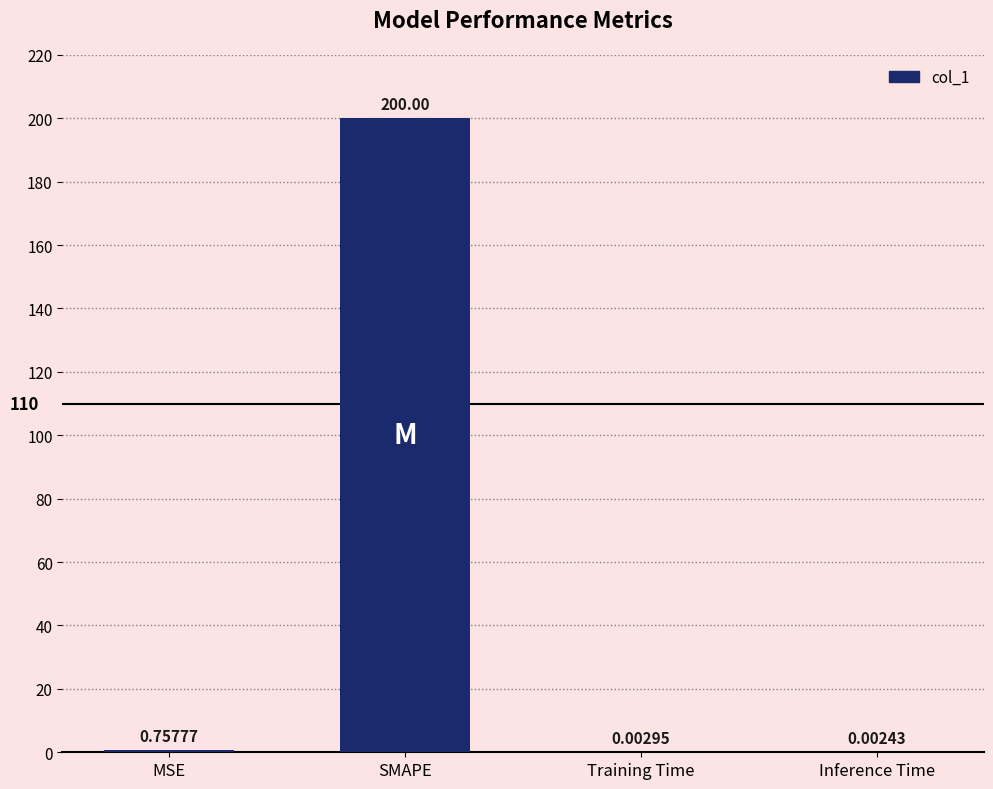

What is the sum of all values?

200.8